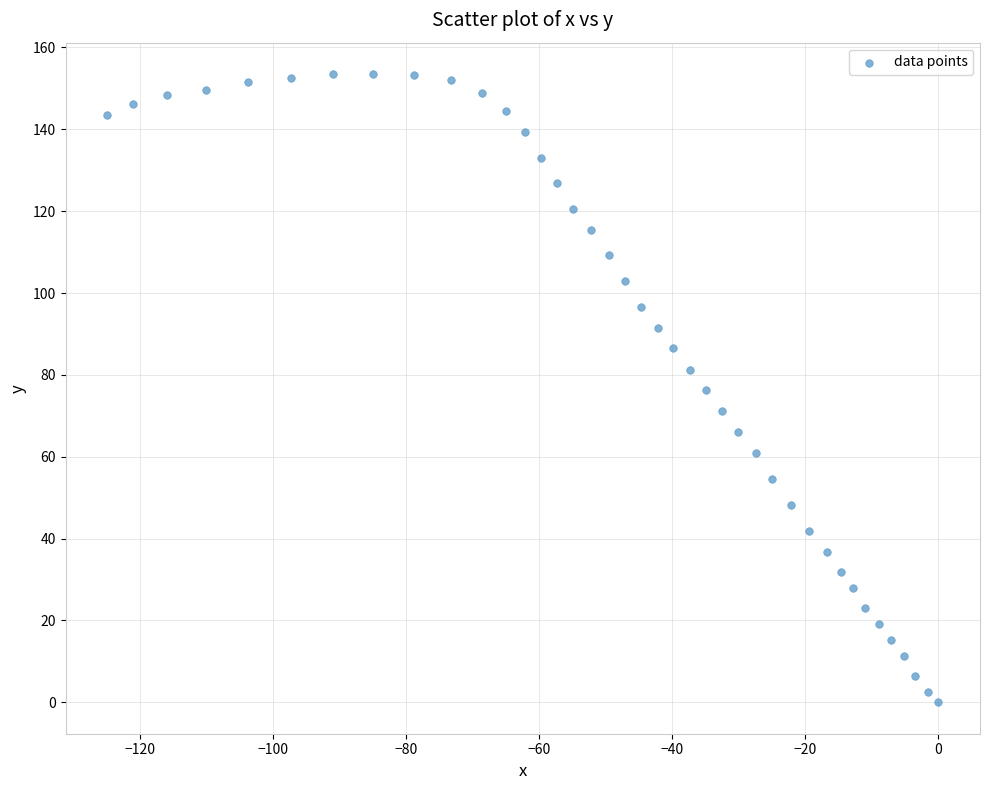

What is the range of Y values (max minus min)?

153.5